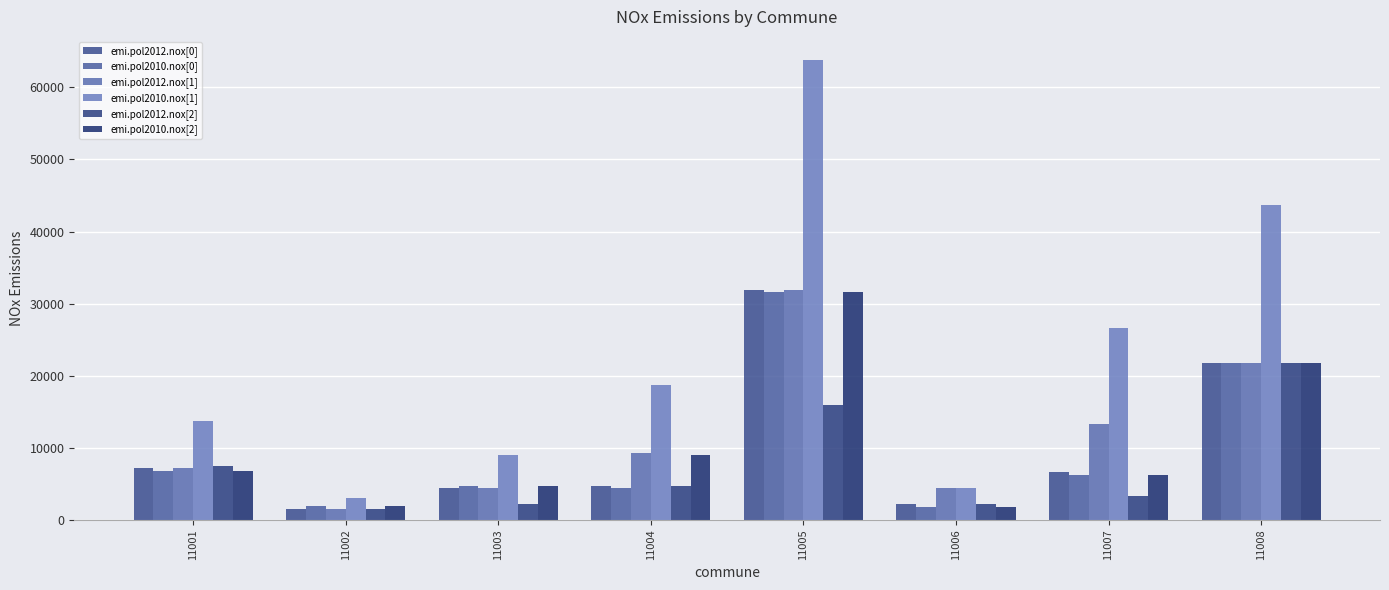

How many values in the emi.pol2012.nox[0] series exceed 6647?

4